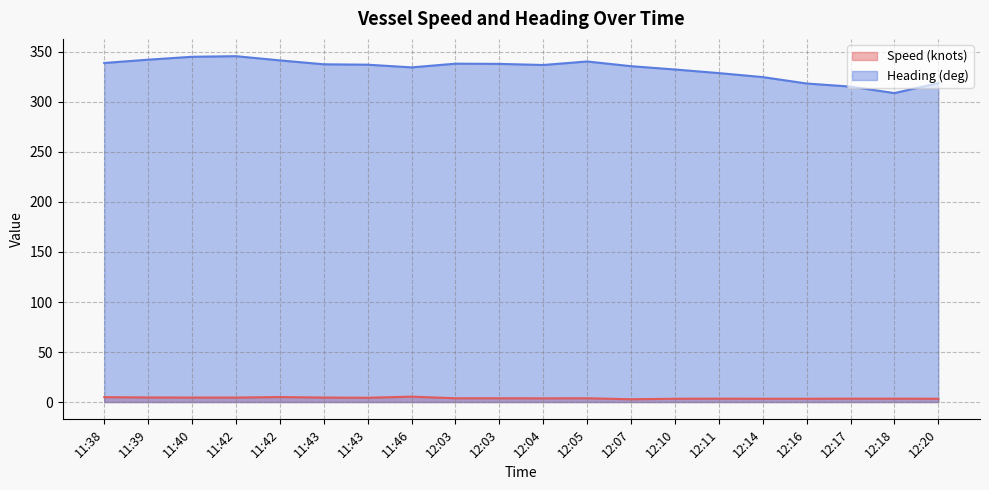

List the series in order of their peak value, lowest first.

Speed (knots), Heading (deg)